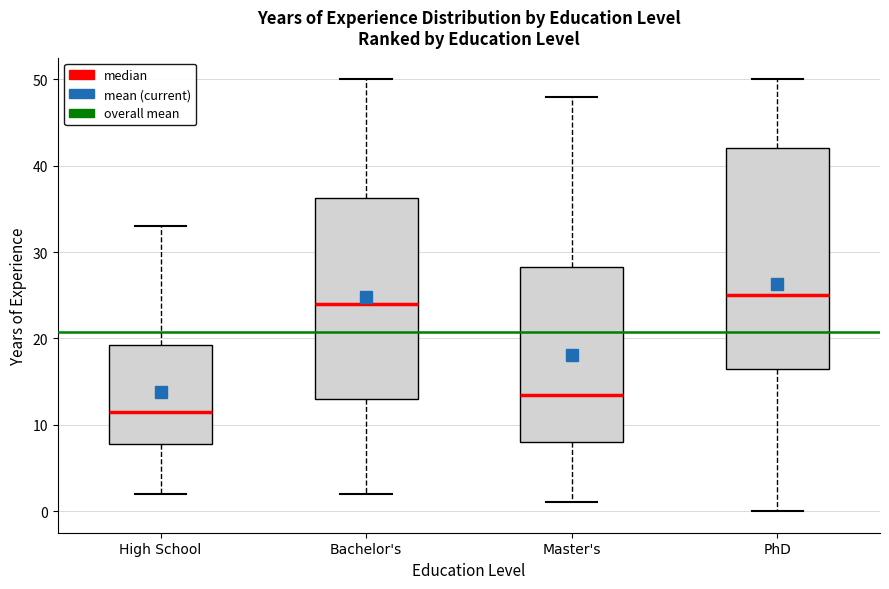

Reading left to right, transcribe this box plot: for each box, give where its median line is, the range the box spans, and where its two whiskers end, as read against the y-axis. The values are not printed on the chart, so give them approximately, as read against the axis.

High School: median 12, box 8 to 19, whiskers 2 to 33
Bachelor's: median 24, box 13 to 36, whiskers 2 to 50
Master's: median 14, box 8 to 28, whiskers 1 to 48
PhD: median 25, box 17 to 42, whiskers 0 to 50